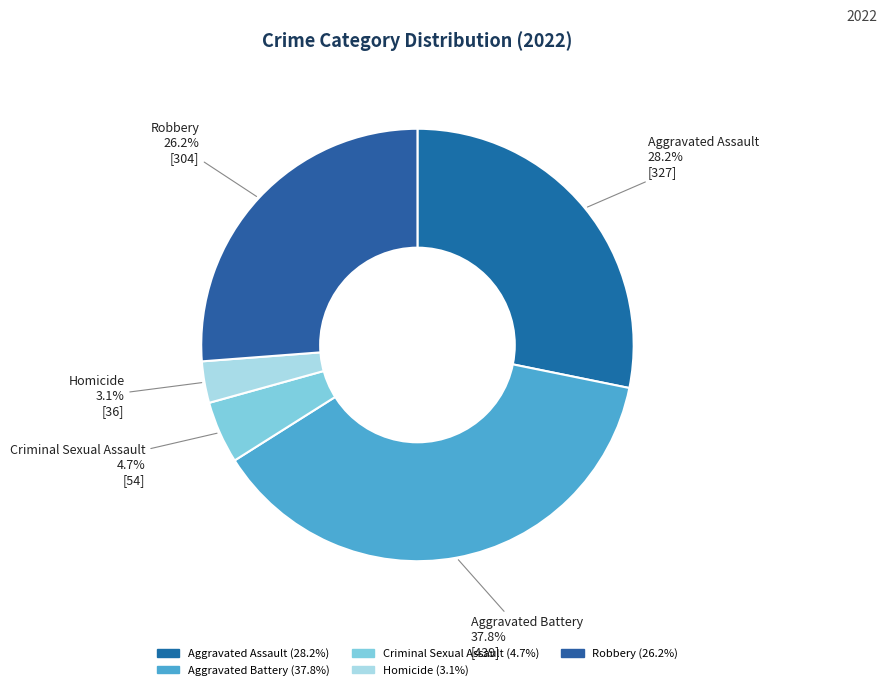

How many segments does this pie chart have?

5